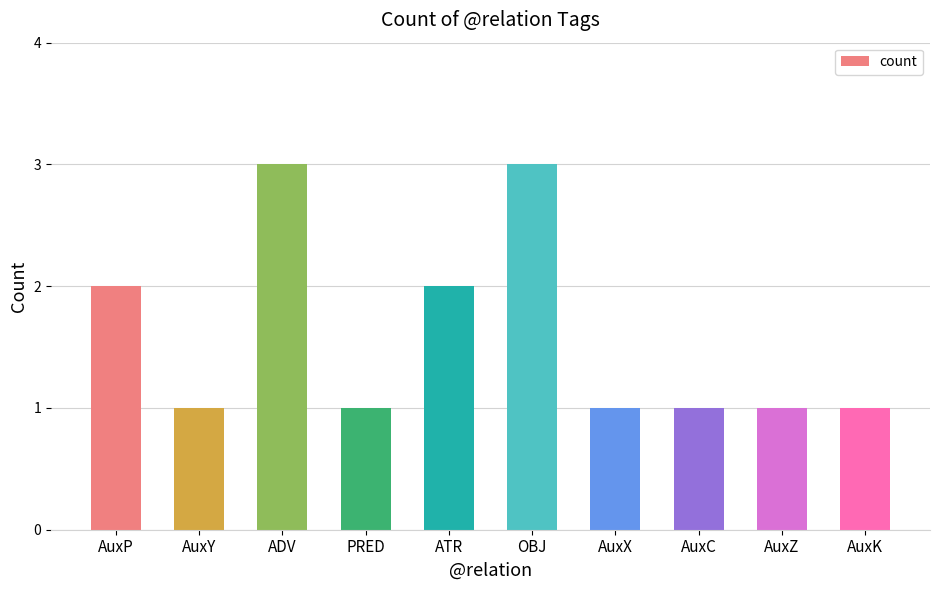

Which has a higher value, OBJ or AuxY?

OBJ